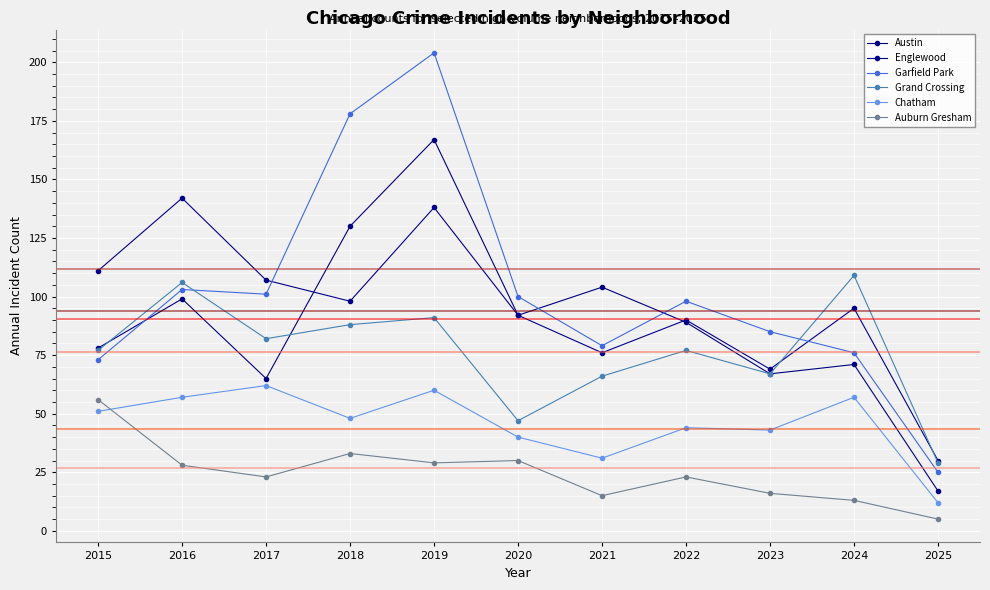

Which label corresponds to the largest value in the chart?

2019